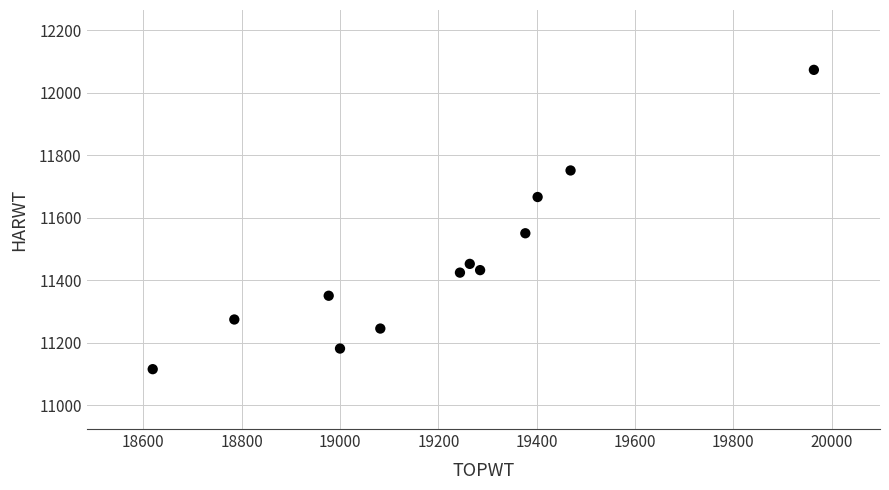

What is the average X value?

19206